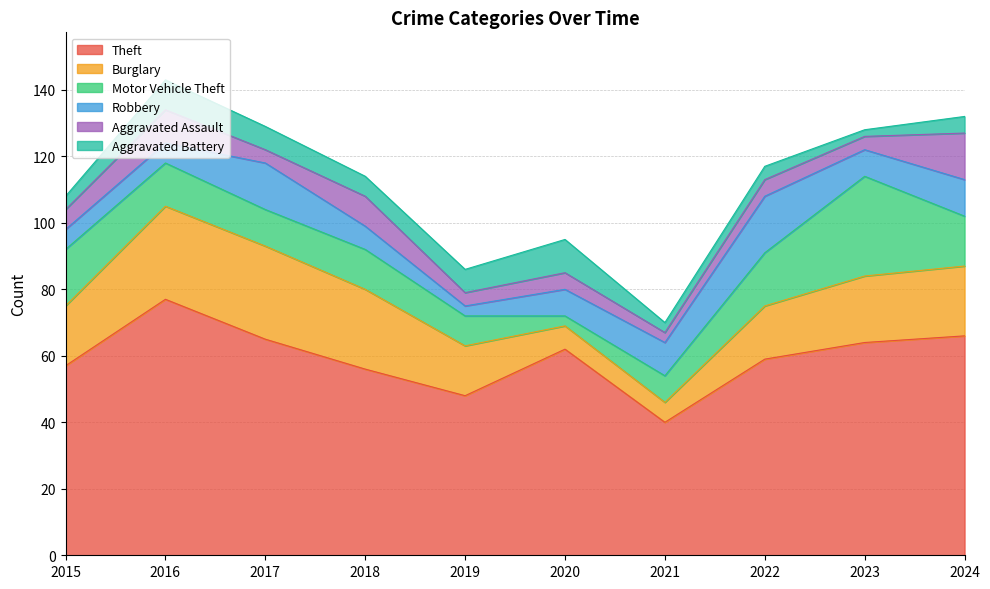

Between 2016 and 2022, which series saw the biggest shift?

Theft